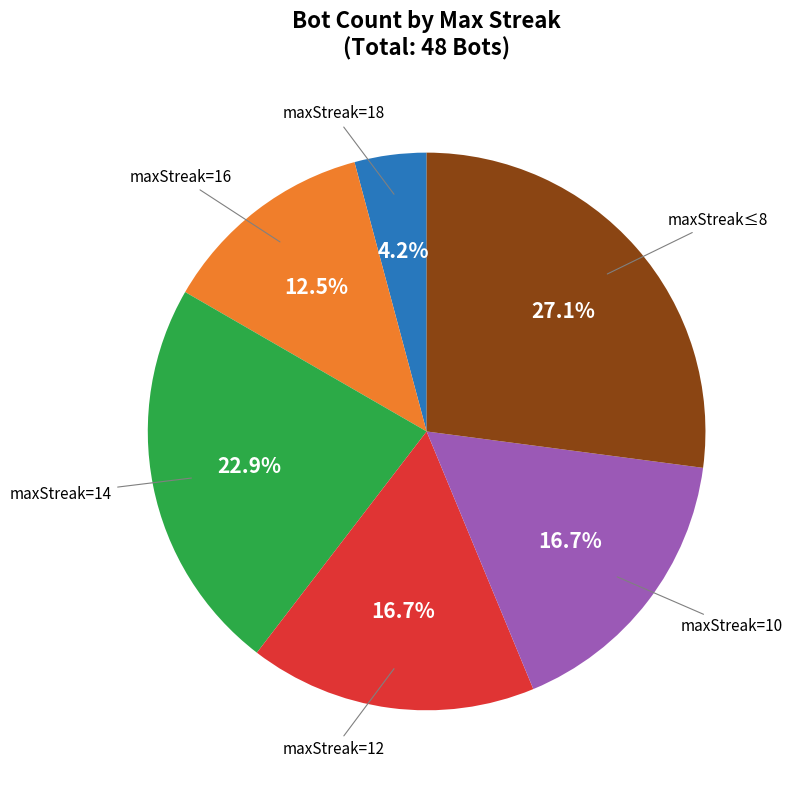

To the nearest percent, what is the average slice percentage?

17%